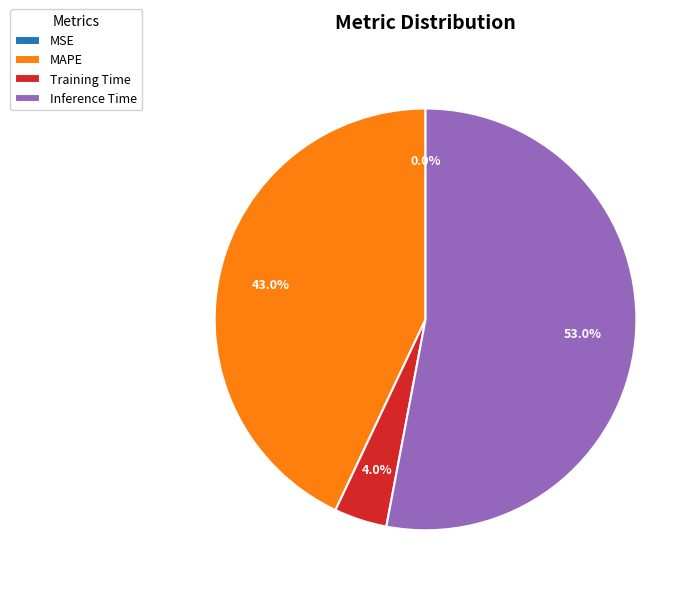

To the nearest percent, what portion does Training Time represent?

4%